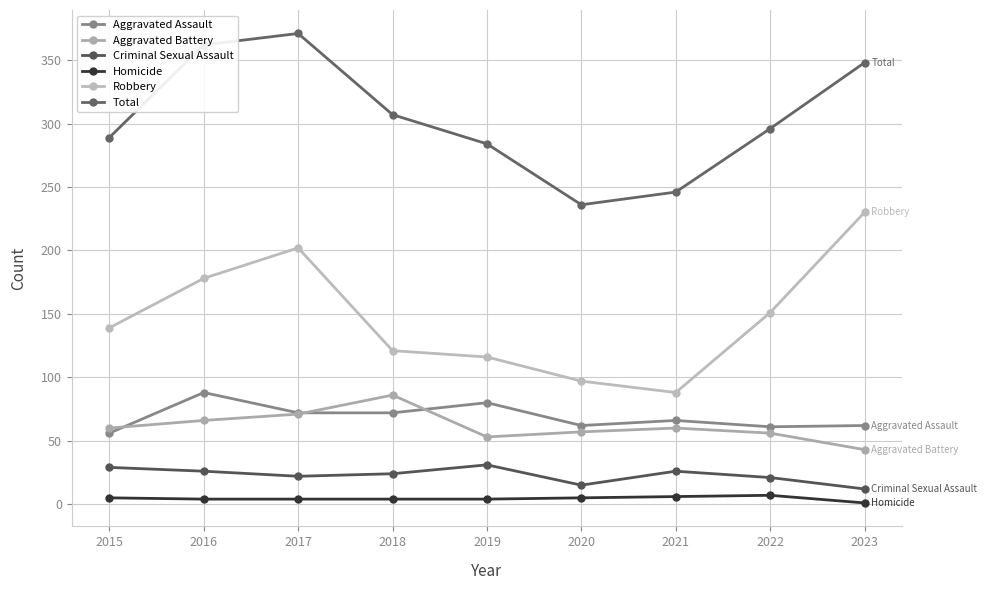

Which category has the lowest value in the Robbery series?

2021